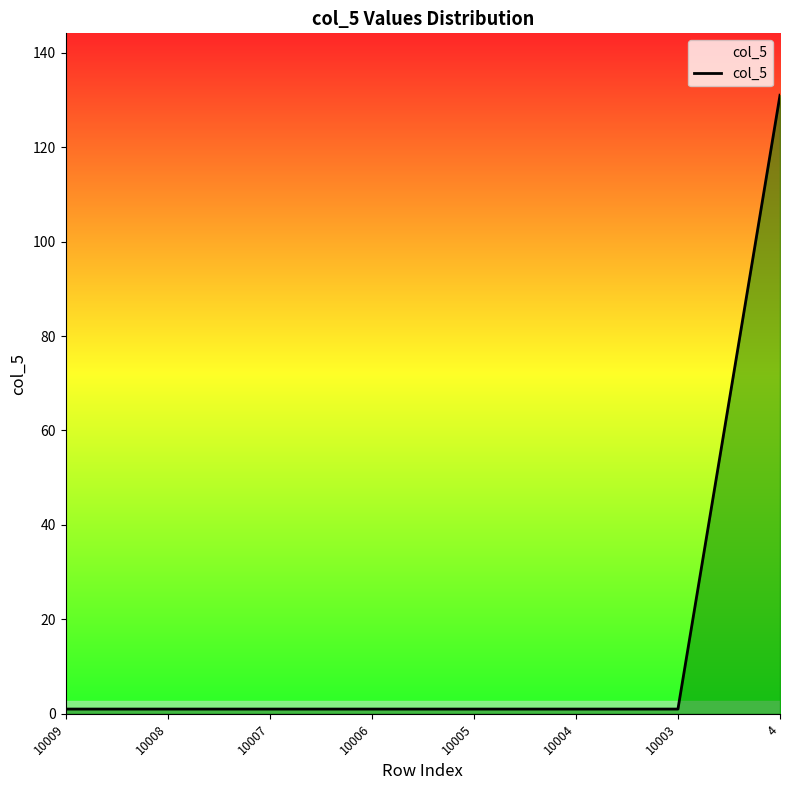

What is the ratio of the value at 10006 to the value at 10004?

1.0